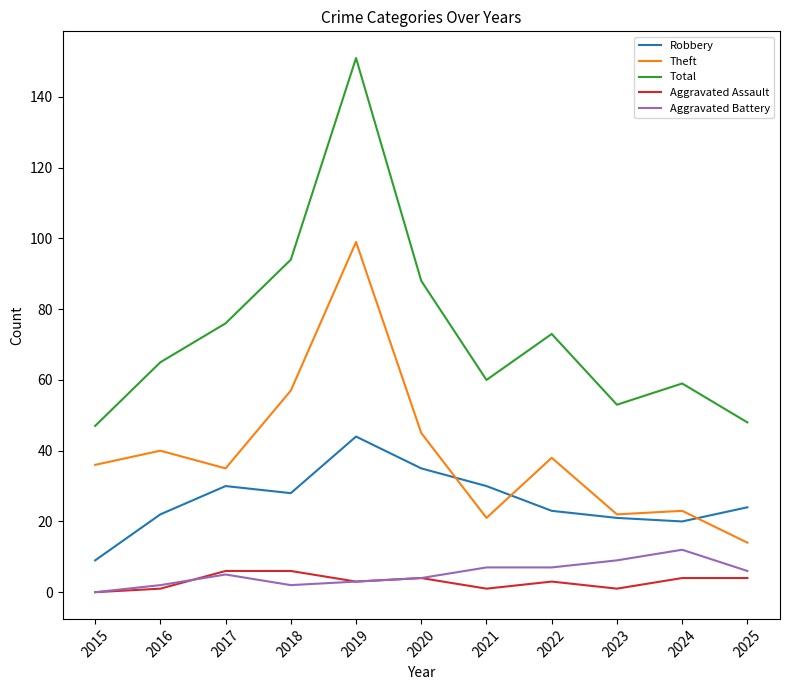

True or false: Aggravated Assault and Robbery intersect in this chart.

False